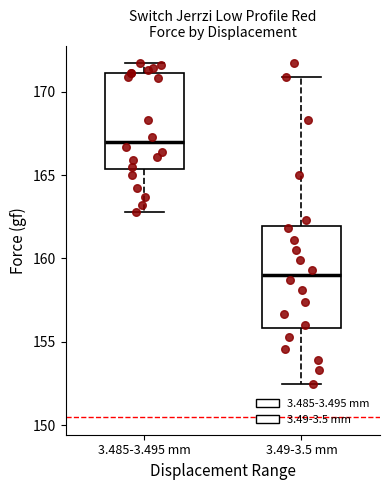

Which box's median line is the highest?

3.485-3.495 mm